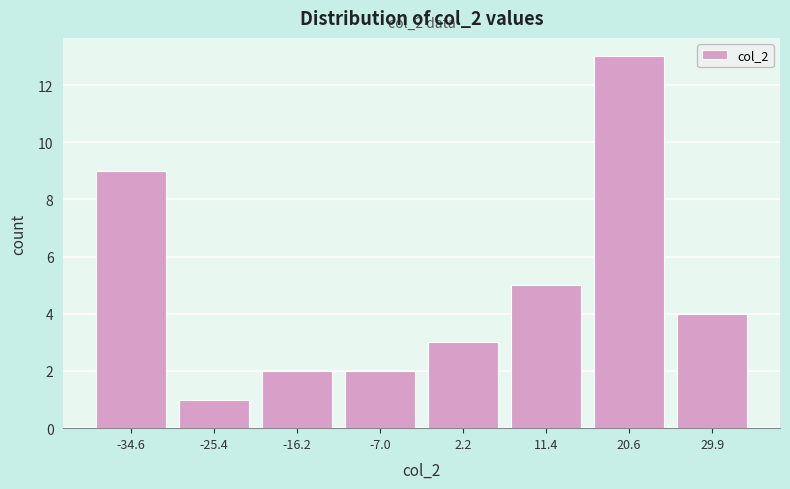

Over which range of the x-axis is the bar tallest?

16 to 25